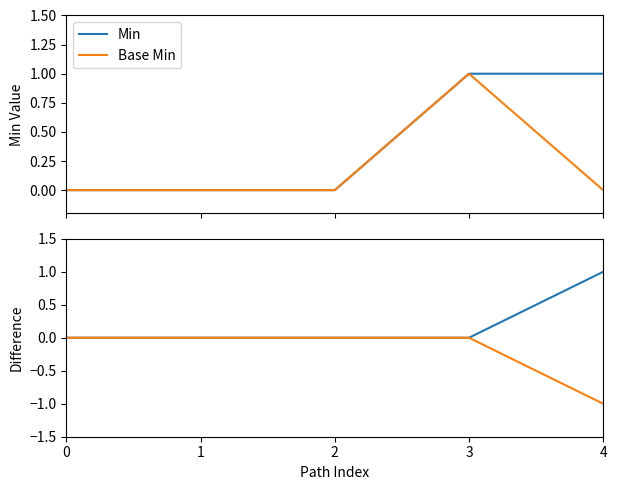

At which label does Min reach its peak?

4